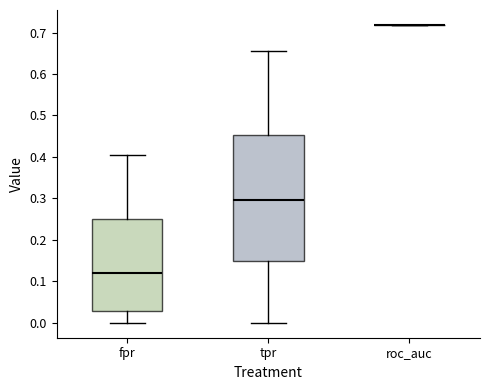

Reading left to right, transcribe this box plot: for each box, give where its median line is, the range the box spans, and where its two whiskers end, as read against the y-axis. The values are not printed on the chart, so give them approximately, as read against the axis.

fpr: median 0.12, box 0.03 to 0.25, whiskers 0.00 to 0.40
tpr: median 0.30, box 0.15 to 0.45, whiskers 0.00 to 0.66
roc_auc: box collapsed to a line at 0.72, whiskers 0.72 to 0.72